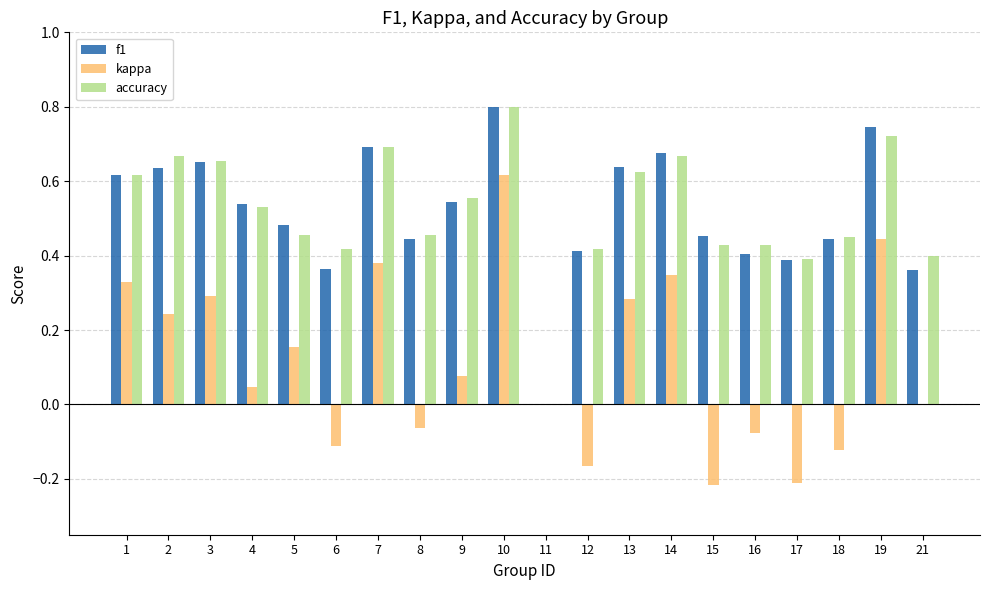

Which series changed the most between 9 and 10?

kappa